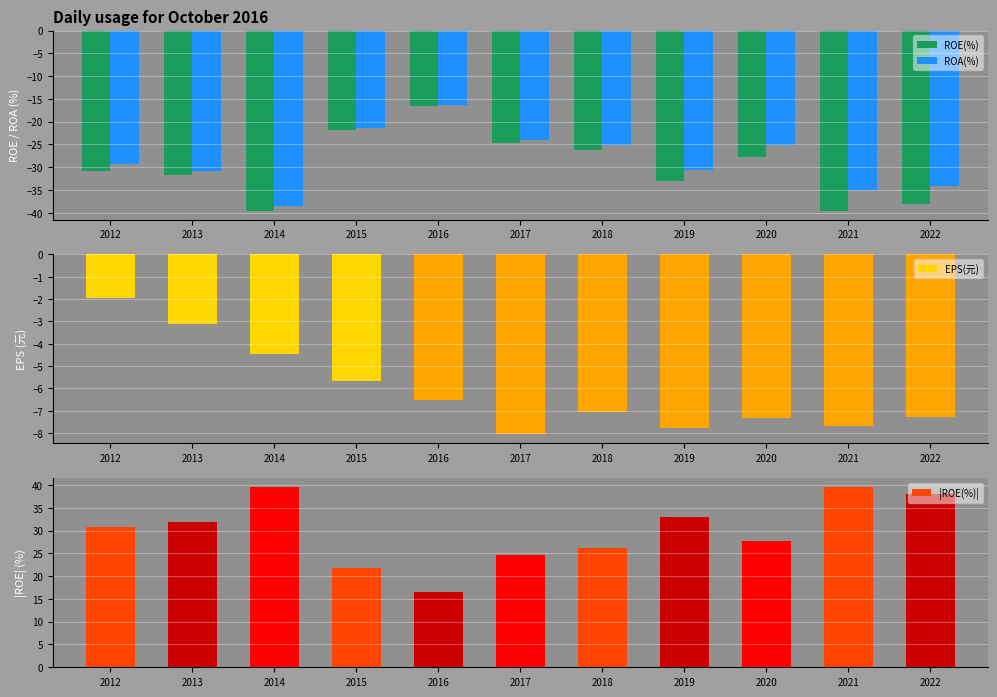

The value of ROA(%) at 2021 is -14.1. True or false?

False